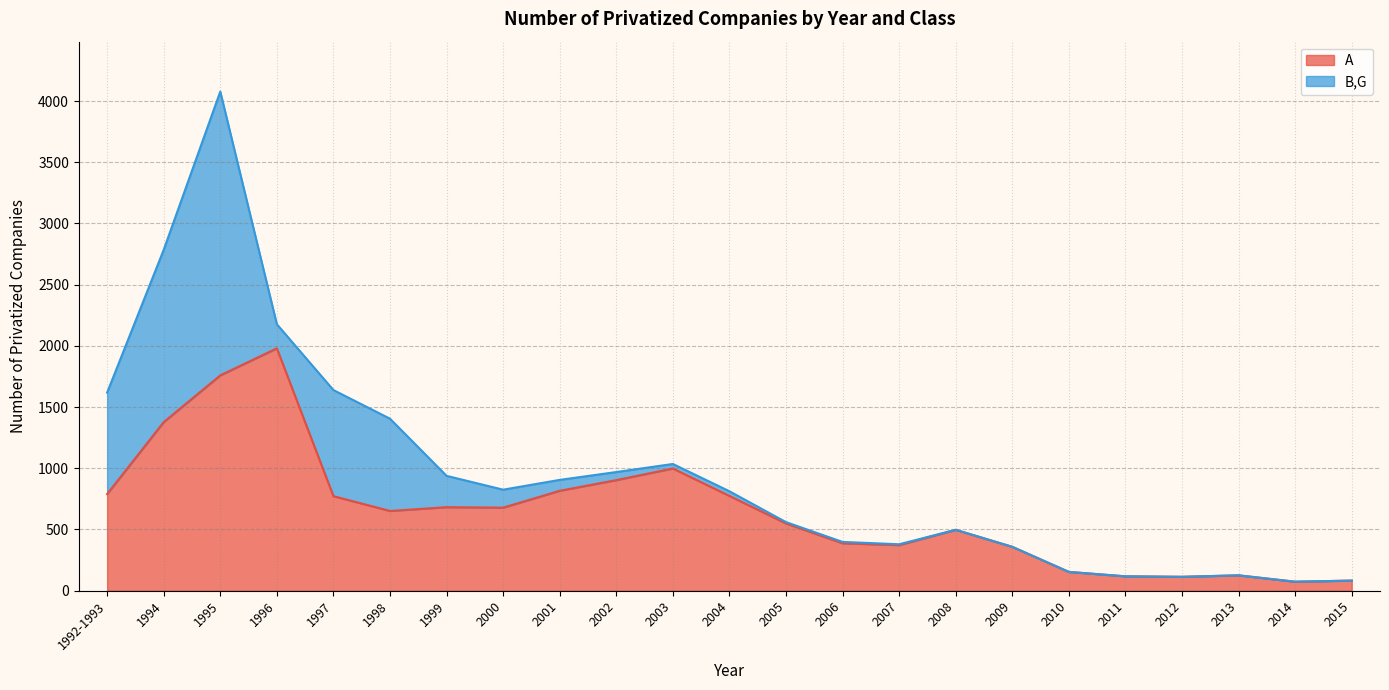

Does the chart display data point markers on the line(s)?

No